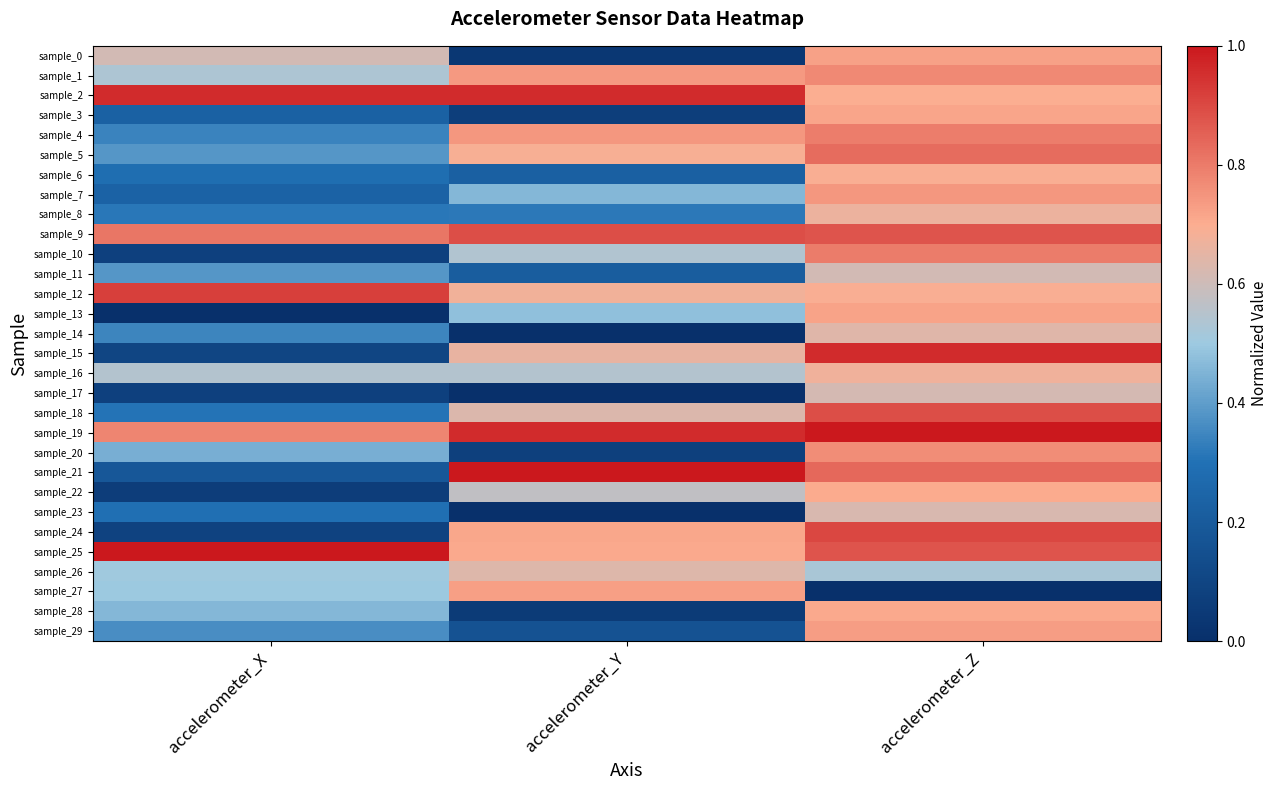

Reading left to right, transcribe all the data shown in this chart.

sample_0: accelerometer_X=0.6	accelerometer_Y=0.0	accelerometer_Z=0.7
sample_1: accelerometer_X=0.5	accelerometer_Y=0.7	accelerometer_Z=0.8
sample_2: accelerometer_X=1.0	accelerometer_Y=1.0	accelerometer_Z=0.7
sample_3: accelerometer_X=0.2	accelerometer_Y=0.1	accelerometer_Z=0.7
sample_4: accelerometer_X=0.3	accelerometer_Y=0.7	accelerometer_Z=0.8
sample_5: accelerometer_X=0.4	accelerometer_Y=0.7	accelerometer_Z=0.8
sample_6: accelerometer_X=0.3	accelerometer_Y=0.2	accelerometer_Z=0.7
sample_7: accelerometer_X=0.2	accelerometer_Y=0.5	accelerometer_Z=0.7
sample_8: accelerometer_X=0.3	accelerometer_Y=0.3	accelerometer_Z=0.7
sample_9: accelerometer_X=0.8	accelerometer_Y=0.9	accelerometer_Z=0.9
sample_10: accelerometer_X=0.1	accelerometer_Y=0.5	accelerometer_Z=0.8
sample_11: accelerometer_X=0.4	accelerometer_Y=0.2	accelerometer_Z=0.6
sample_12: accelerometer_X=0.9	accelerometer_Y=0.7	accelerometer_Z=0.7
sample_13: accelerometer_X=0.0	accelerometer_Y=0.5	accelerometer_Z=0.7
sample_14: accelerometer_X=0.3	accelerometer_Y=0.0	accelerometer_Z=0.6
sample_15: accelerometer_X=0.1	accelerometer_Y=0.7	accelerometer_Z=1.0
sample_16: accelerometer_X=0.5	accelerometer_Y=0.5	accelerometer_Z=0.7
sample_17: accelerometer_X=0.1	accelerometer_Y=0.0	accelerometer_Z=0.6
sample_18: accelerometer_X=0.3	accelerometer_Y=0.6	accelerometer_Z=0.9
sample_19: accelerometer_X=0.8	accelerometer_Y=1.0	accelerometer_Z=1.0
sample_20: accelerometer_X=0.4	accelerometer_Y=0.1	accelerometer_Z=0.8
sample_21: accelerometer_X=0.2	accelerometer_Y=1.0	accelerometer_Z=0.8
sample_22: accelerometer_X=0.1	accelerometer_Y=0.6	accelerometer_Z=0.7
sample_23: accelerometer_X=0.3	accelerometer_Y=0.0	accelerometer_Z=0.6
sample_24: accelerometer_X=0.1	accelerometer_Y=0.7	accelerometer_Z=0.9
sample_25: accelerometer_X=1.0	accelerometer_Y=0.7	accelerometer_Z=0.9
sample_26: accelerometer_X=0.5	accelerometer_Y=0.6	accelerometer_Z=0.5
sample_27: accelerometer_X=0.5	accelerometer_Y=0.7	accelerometer_Z=0.0
sample_28: accelerometer_X=0.5	accelerometer_Y=0.1	accelerometer_Z=0.7
sample_29: accelerometer_X=0.4	accelerometer_Y=0.2	accelerometer_Z=0.7